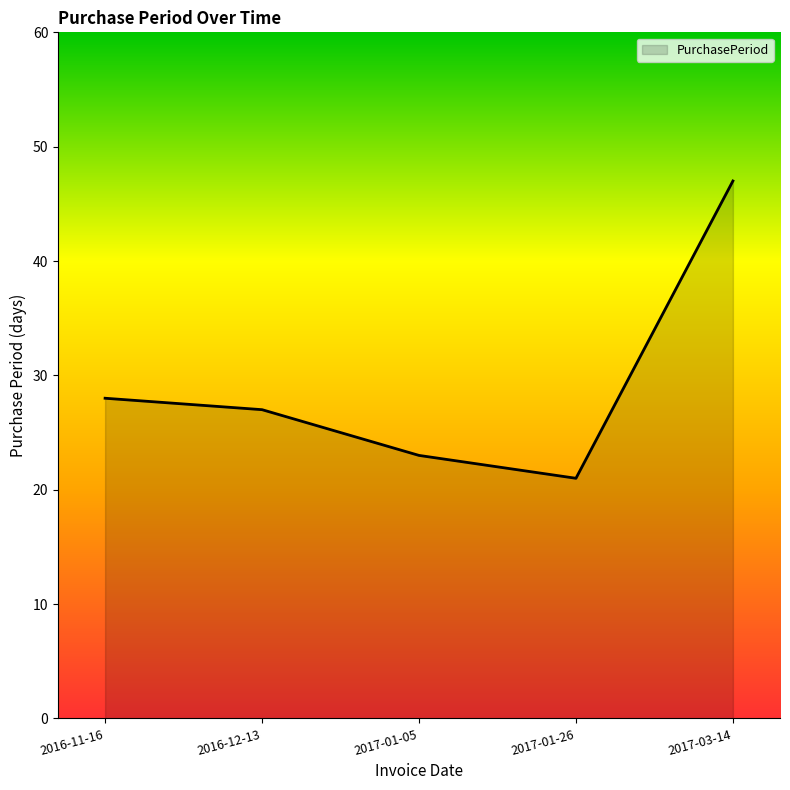

The value at 2016-12-13 is 15. True or false?

False